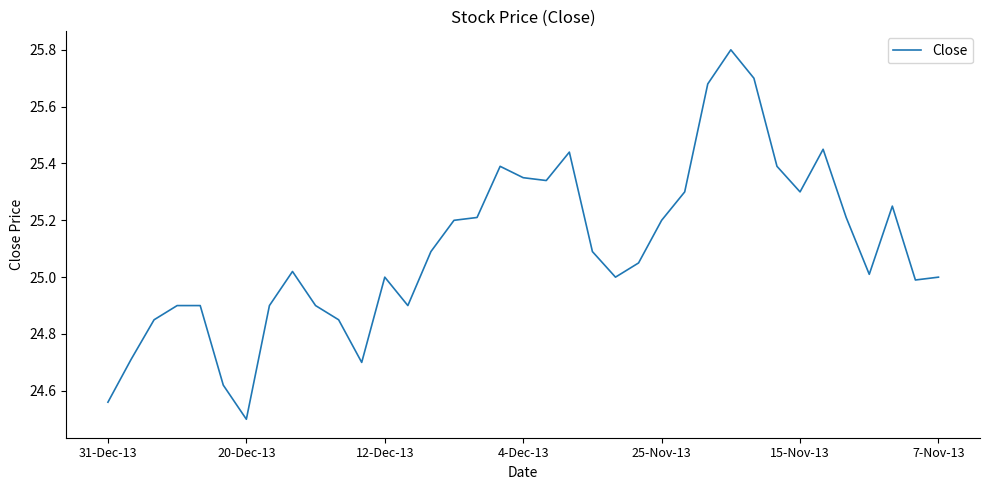

What is the sum of all values?

928.8